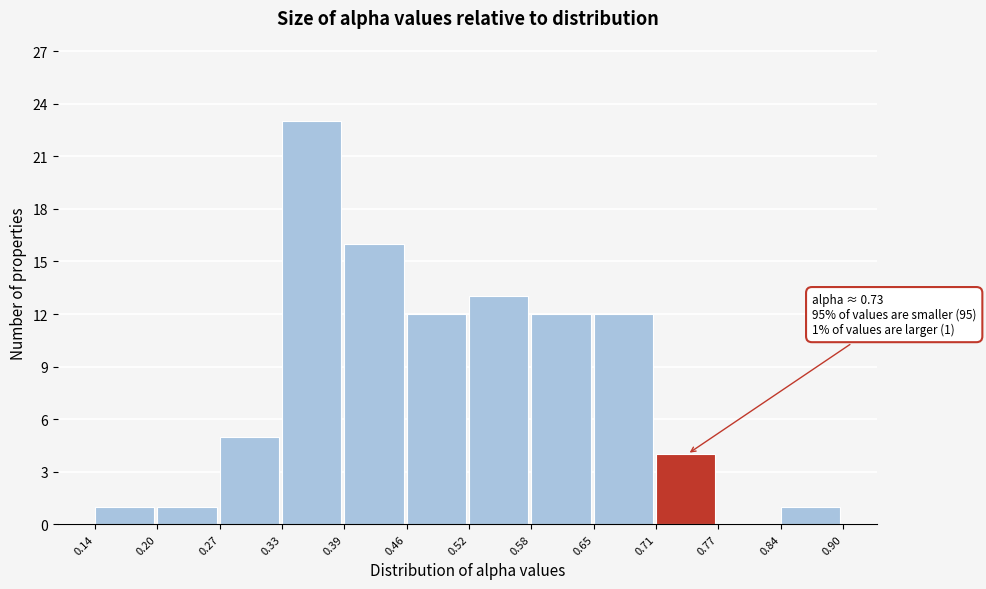

Over which range of the x-axis is the bar tallest?

0.33 to 0.39